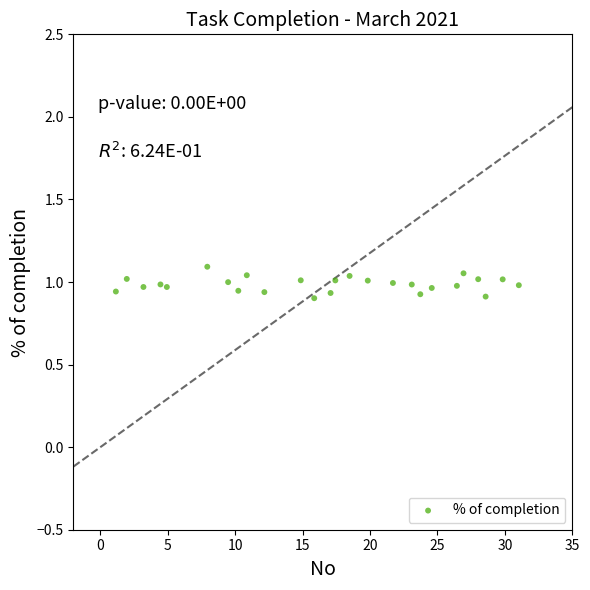

What is the range of X values (max minus min)?

29.9